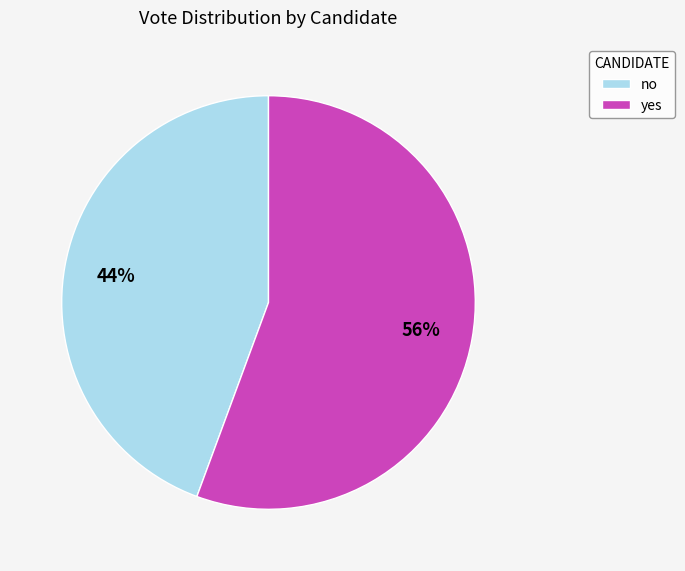

To the nearest percent, what is the average slice percentage?

50%